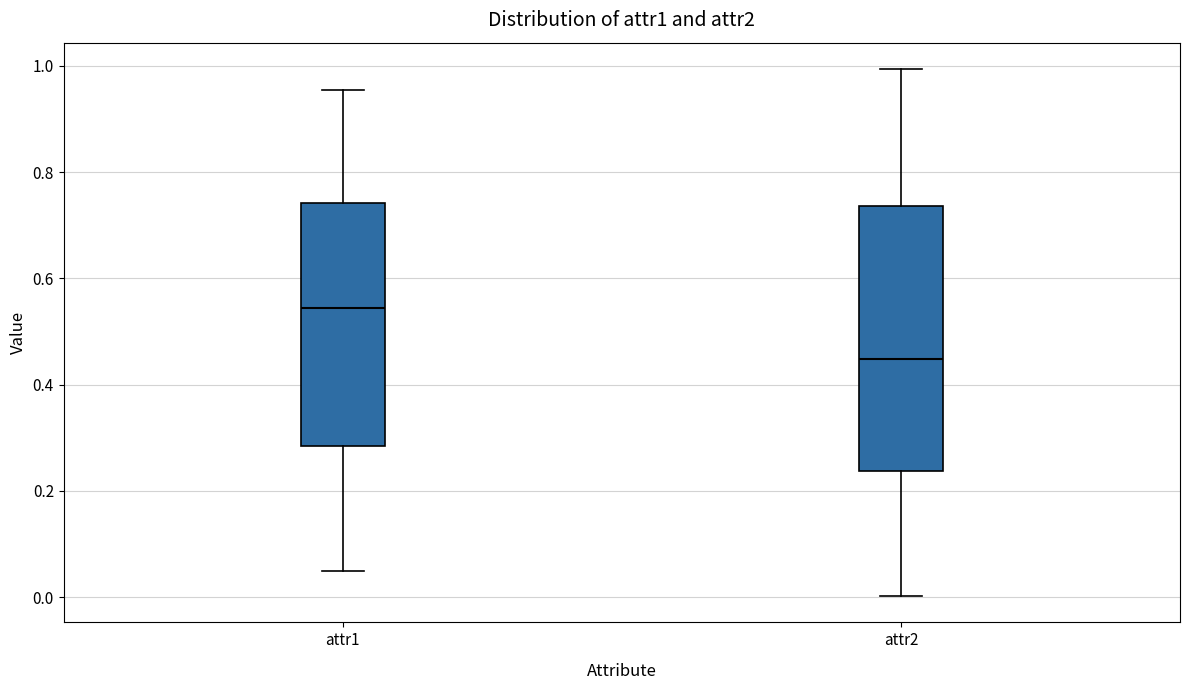

Which box has the highest median line?

attr1